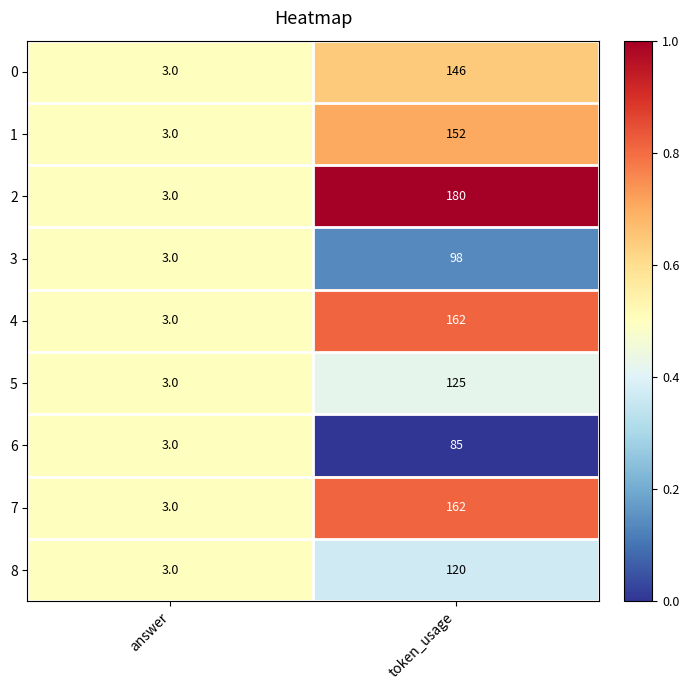

The value of 7 at answer is 3. True or false?

True